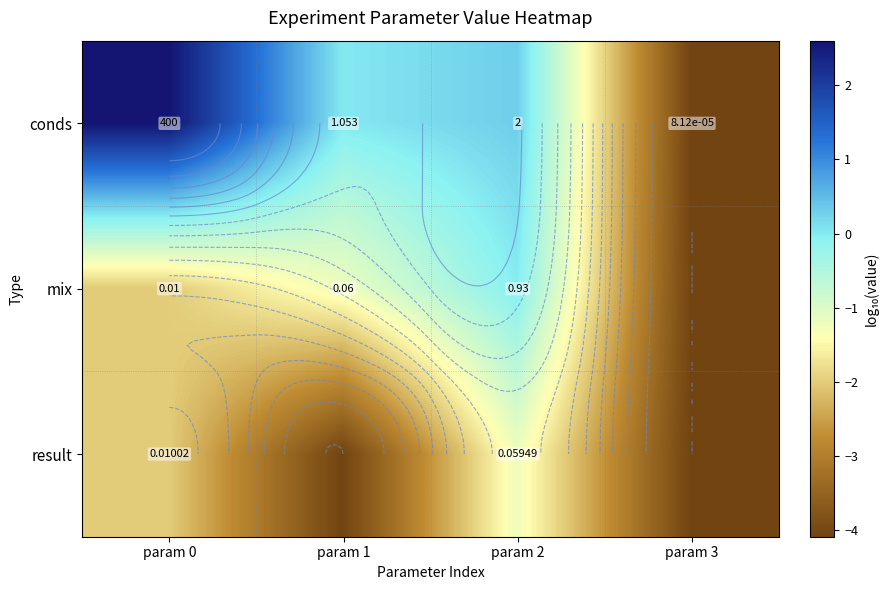

At which category does the chart reach its peak across all series?

param 0